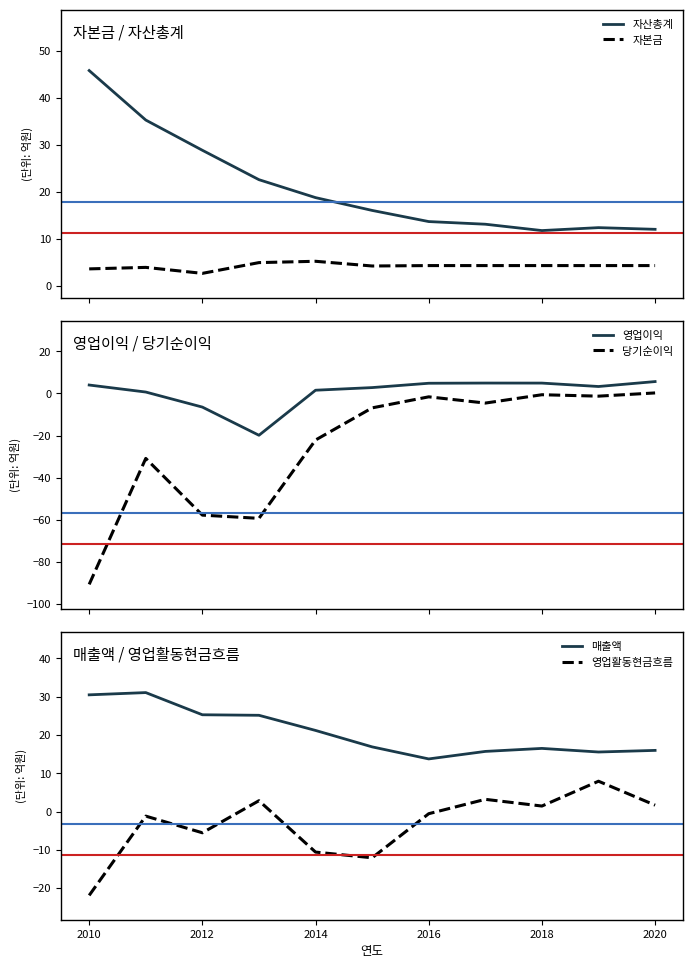

What is the average value of the 매출액 series?

20.7